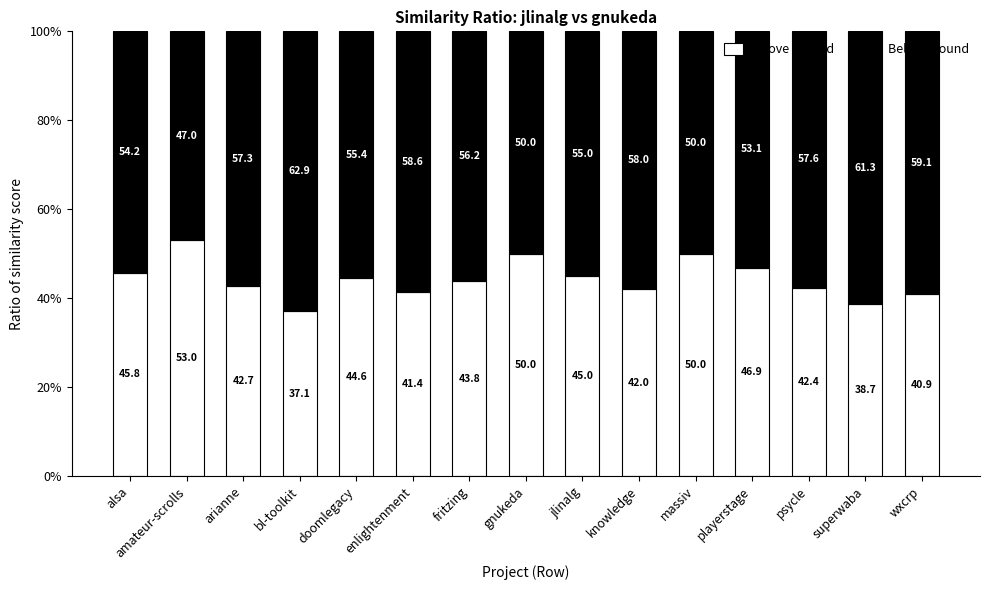

At which label does Above ground first exceed 43?

alsa